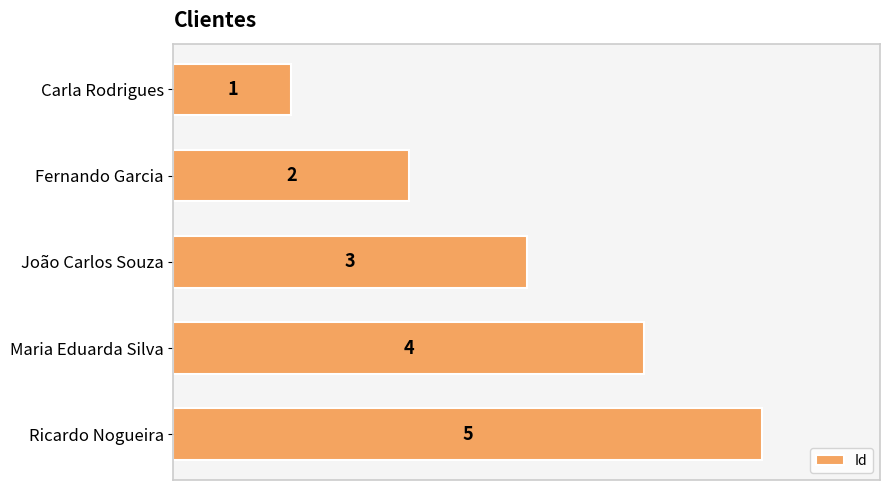

At which label is the value closest to 3?

João Carlos Souza